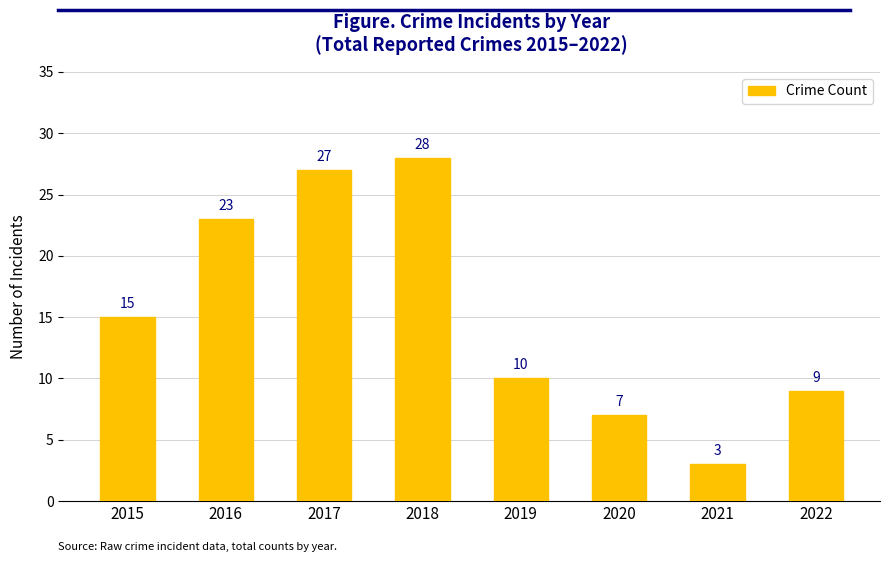

The chart shows a value of 4 at 2019. True or false?

False